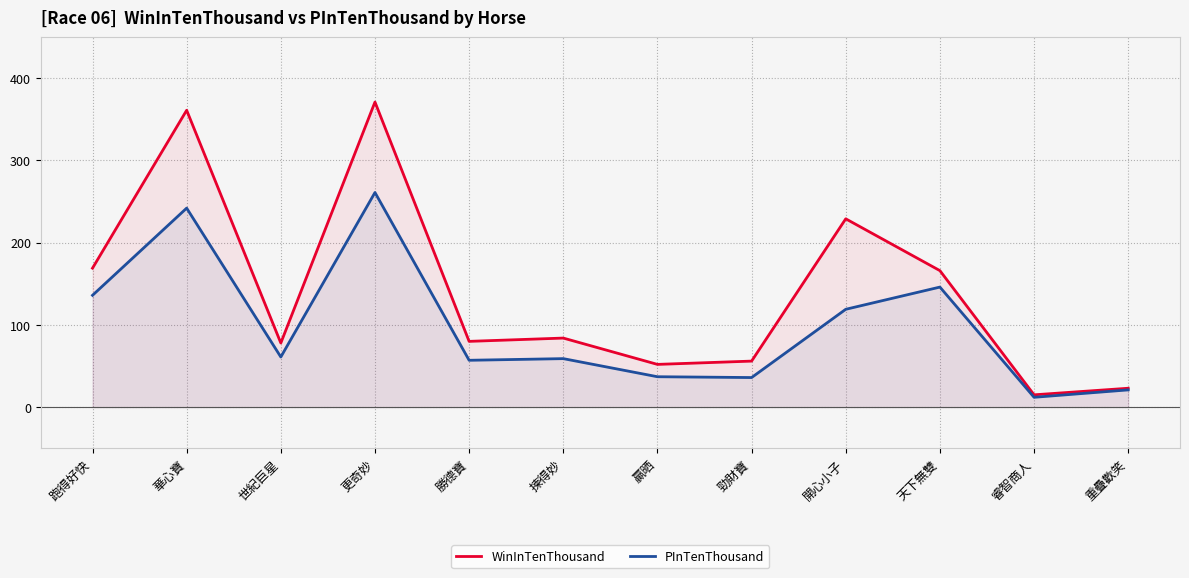

What position from the right is 跑得好快?

12